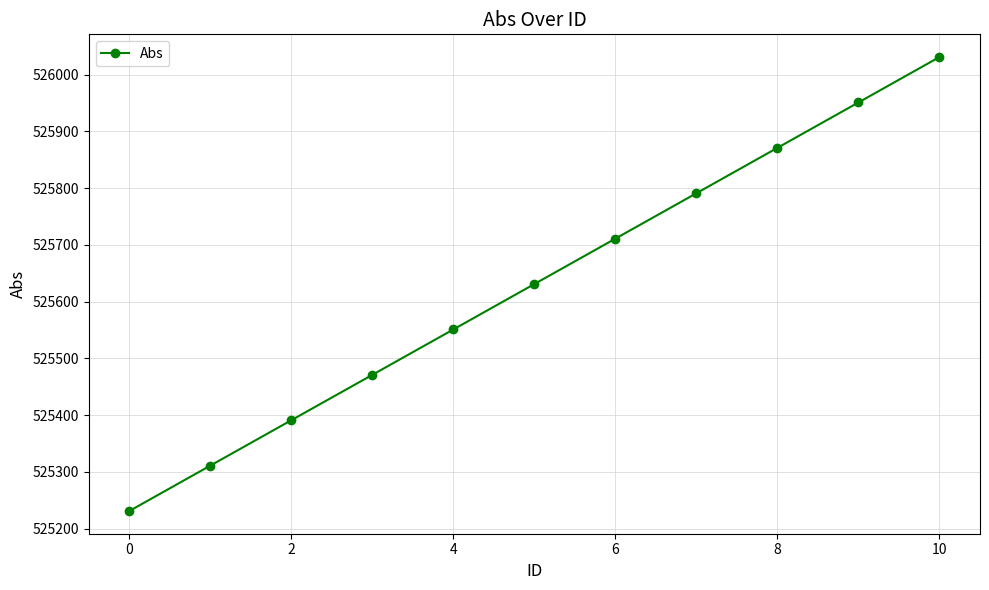

What is the greatest value displayed?

526031